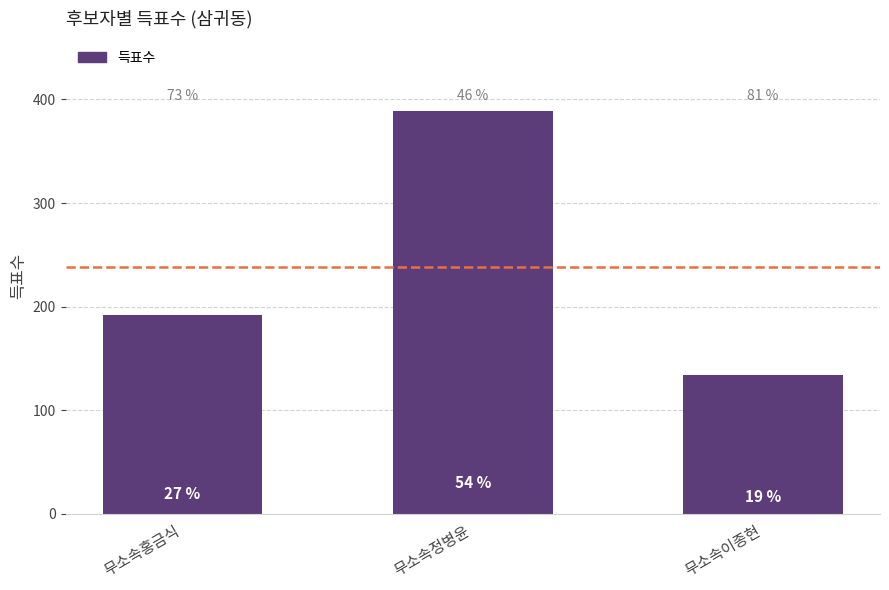

Which has a higher value, 무소속이종현 or 무소속정병윤?

무소속정병윤